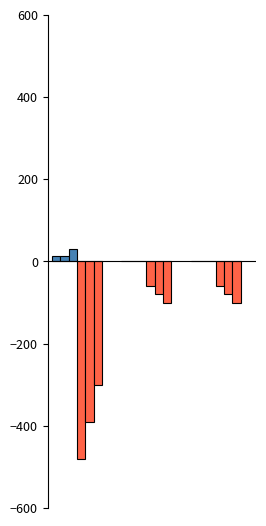

What is the minimum value shown in the chart?

-480.0